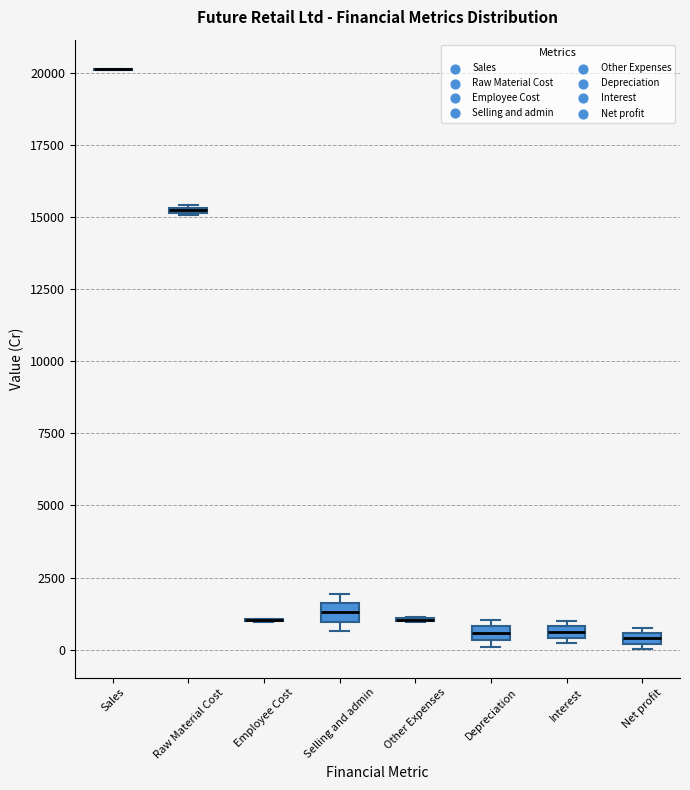

Where is the upper edge of the box for Interest on the y-axis? The values are not printed on the chart, so give them approximately, as read against the axis.

1000